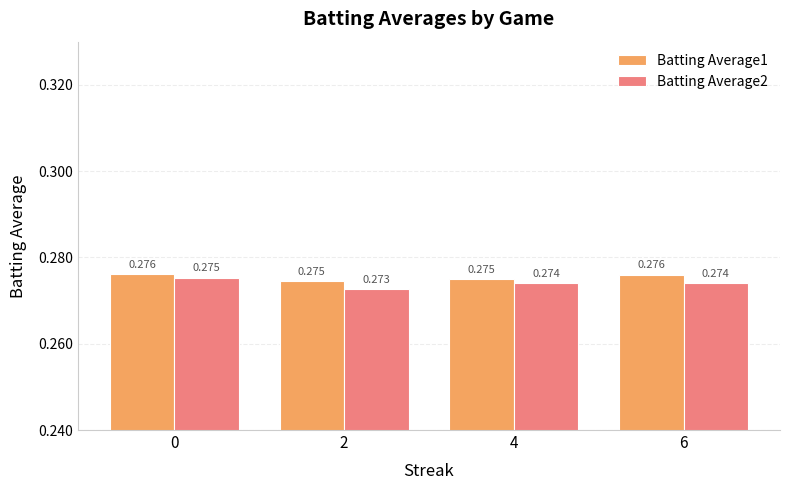

Is the value of Batting Average1 at 4 greater than the value of Batting Average2 at 6?

Yes